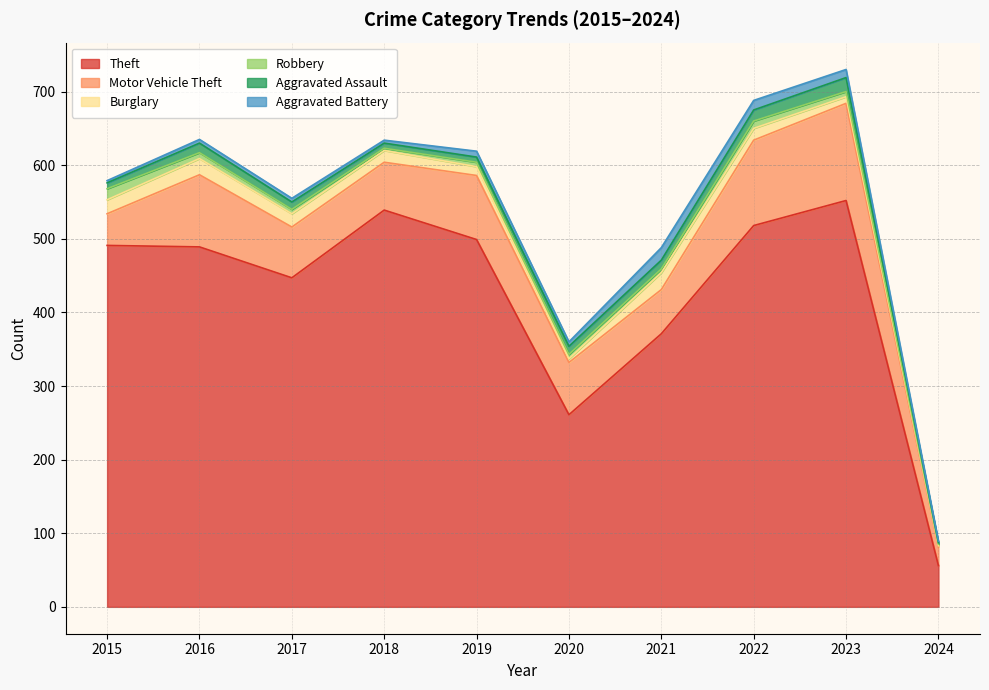

What is the approximate value of Theft at 2015, to the nearest 50?

500